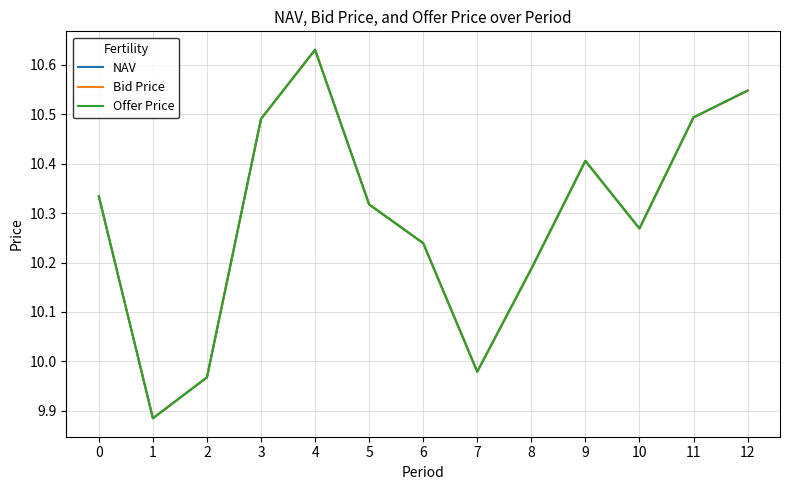

Is this an area chart (filled region under the line)?

No